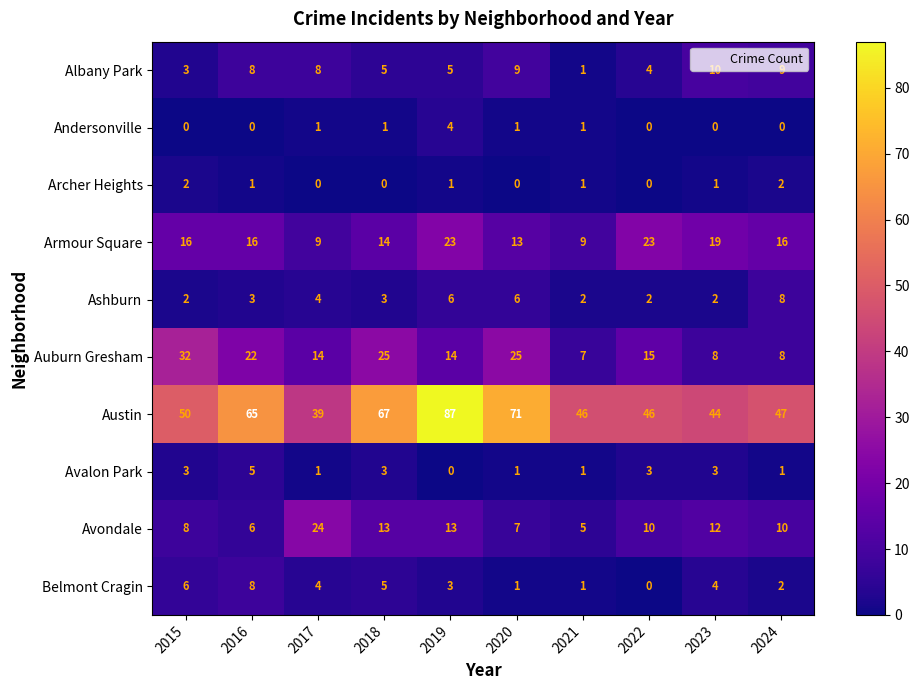

Count the number of categories in the chart.

10